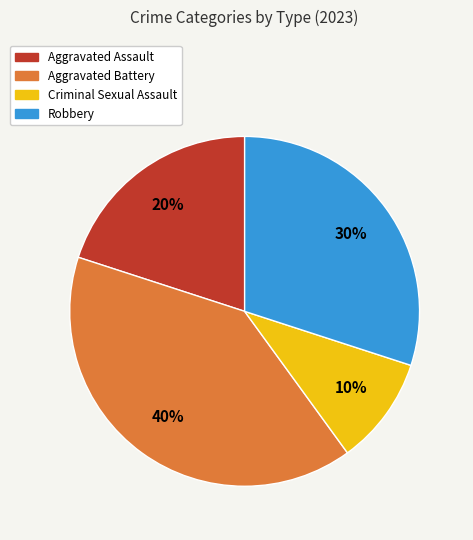

What percentage is the Aggravated Battery slice, to the nearest percent?

40%